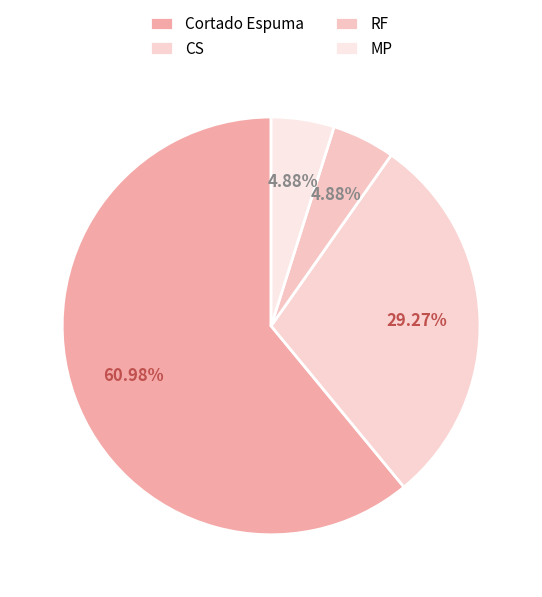

What is the change in value from CS to RF?

-10